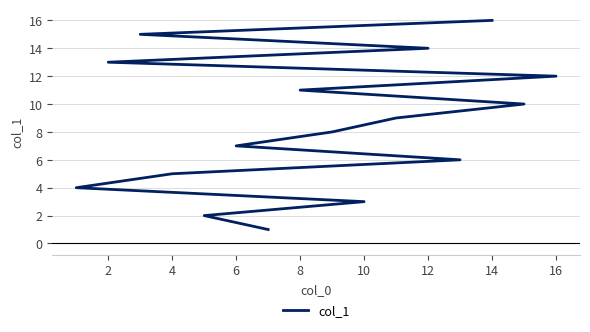

How many data points does each series have?

16